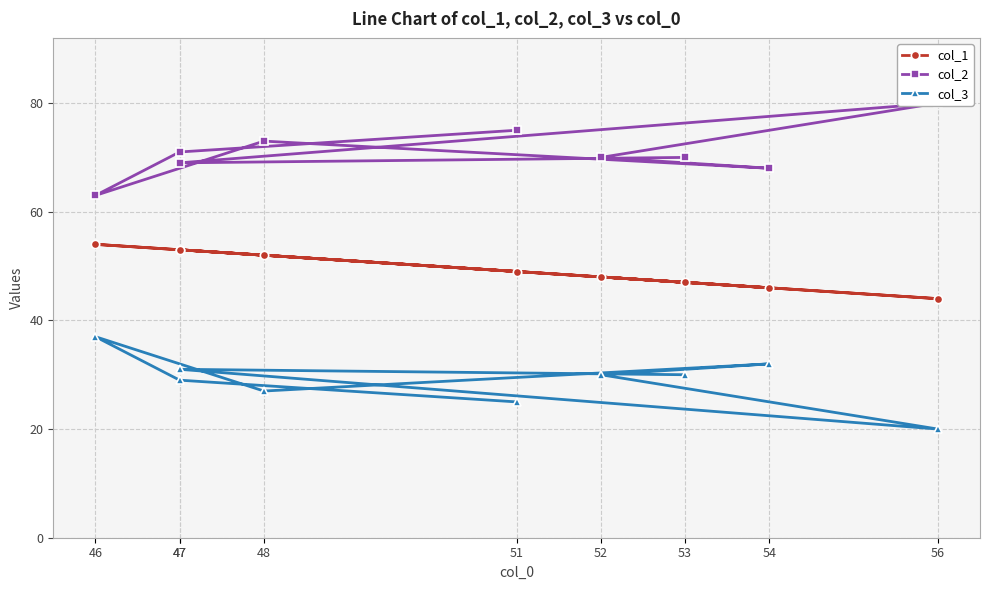

Reading left to right, what are all the values shown in this chart?

col_1: 49	53	54	52	46	48	44	53	47
col_2: 75	71	63	73	68	70	80	69	70
col_3: 25	29	37	27	32	30	20	31	30